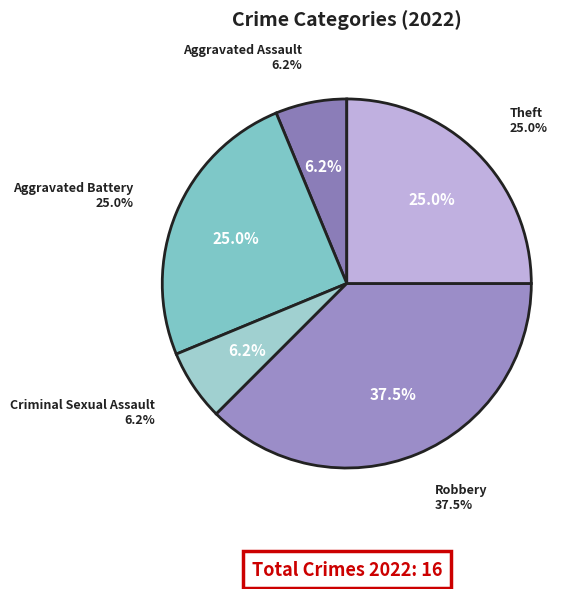

To the nearest percent, what is the difference between the Arson and Aggravated Battery slice percentages?

25%